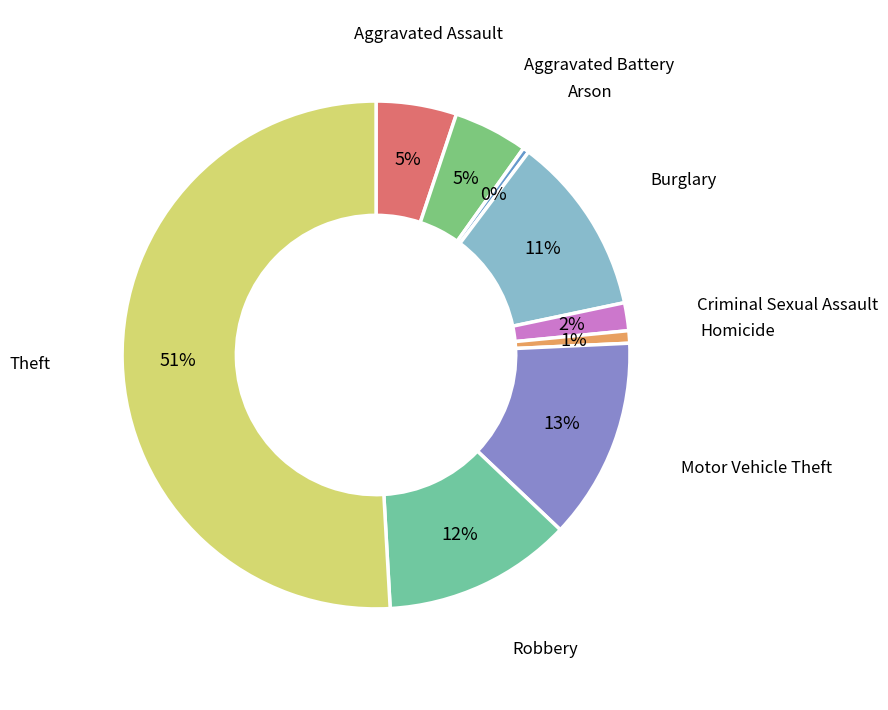

Do Aggravated Assault and Motor Vehicle Theft together represent more than half of the pie?

No